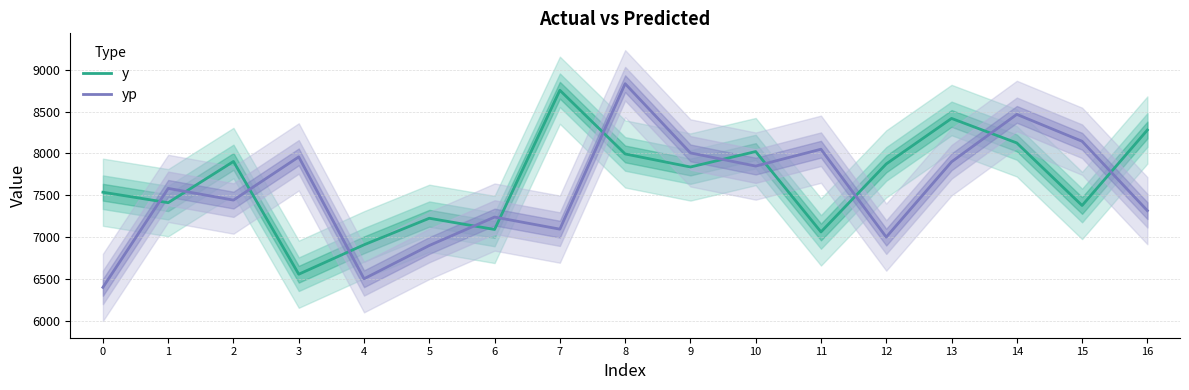

Reading left to right, extract all data points from this chart.

y: 0=7538.5	1=7414.0	2=7905.0	3=6562.0	4=6912.5	5=7228.5	6=7095.0	7=8753.0	8=7994.5	9=7839.0	10=8023.0	11=7065.5	12=7875.5	13=8417.5	14=8125.5	15=7380.5	16=8279.5
yp: 0=6405.8	1=7584.3	2=7444.8	3=7959.5	4=6507.9	5=6904.3	6=7242.8	7=7098.8	8=8831.0	9=8006.7	10=7849.9	11=8050.8	12=7003.9	13=7900.5	14=8465.8	15=8145.5	16=7319.0